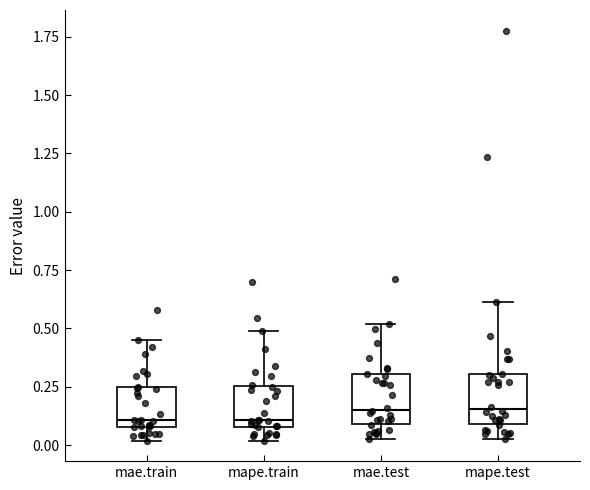

Reading left to right, read every box against the y-axis: the position of its median line, the range the box covers, and the ends of its whiskers. The values are not printed on the chart, so give them approximately, as read against the axis.

mae.train: median 0.10 (just above the box's lower edge), box 0.10 to 0.25, whiskers 0.00 to 0.45
mape.train: median 0.10 (just above the box's lower edge), box 0.10 to 0.25, whiskers 0.00 to 0.50
mae.test: median 0.15, box 0.10 to 0.30, whiskers 0.05 to 0.50
mape.test: median 0.15, box 0.10 to 0.30, whiskers 0.05 to 0.60